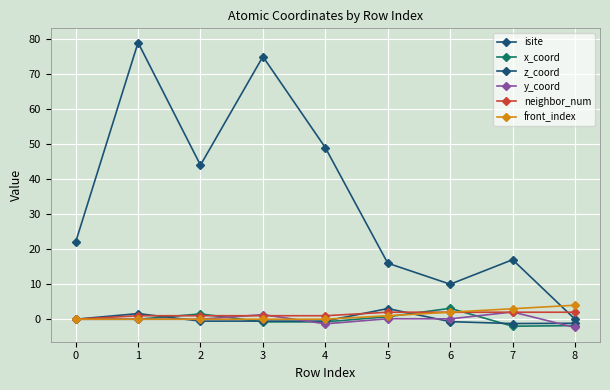

In x_coord, how many points are higher than both neighbors (excluding endpoints)?

2